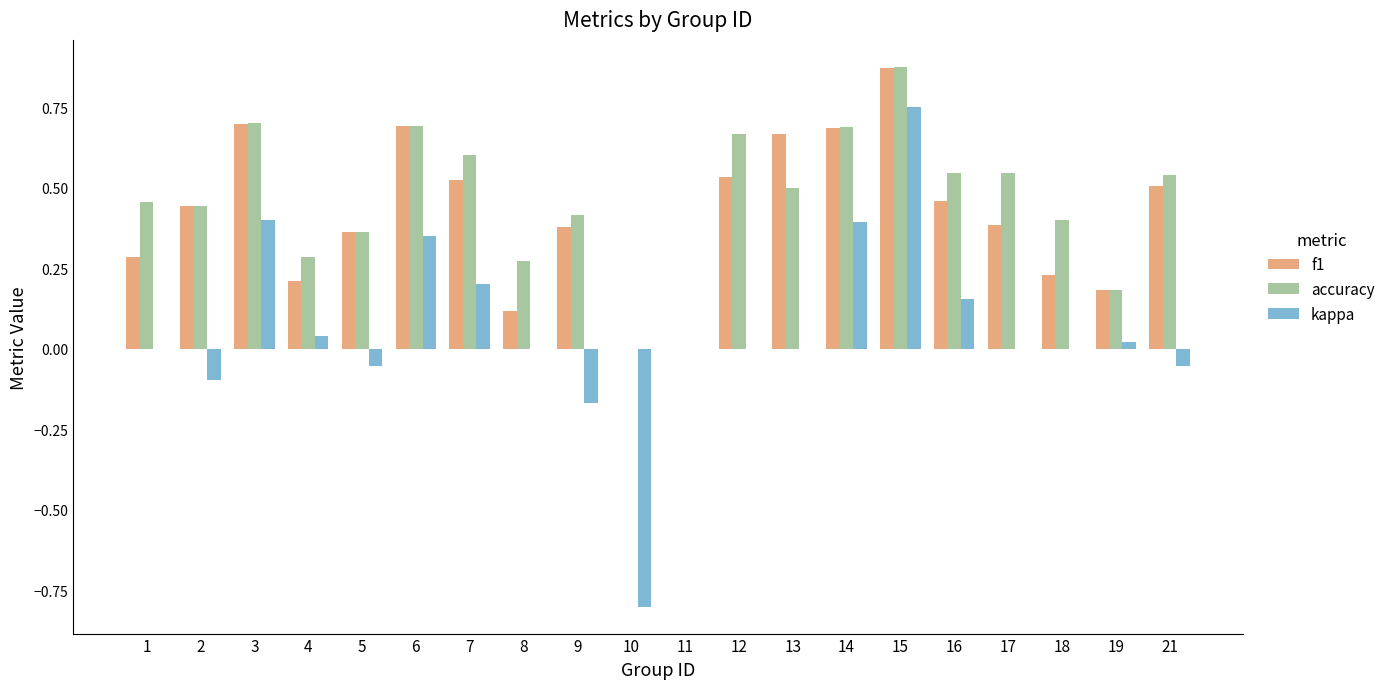

Between 6 and 9, which series saw the biggest shift?

kappa